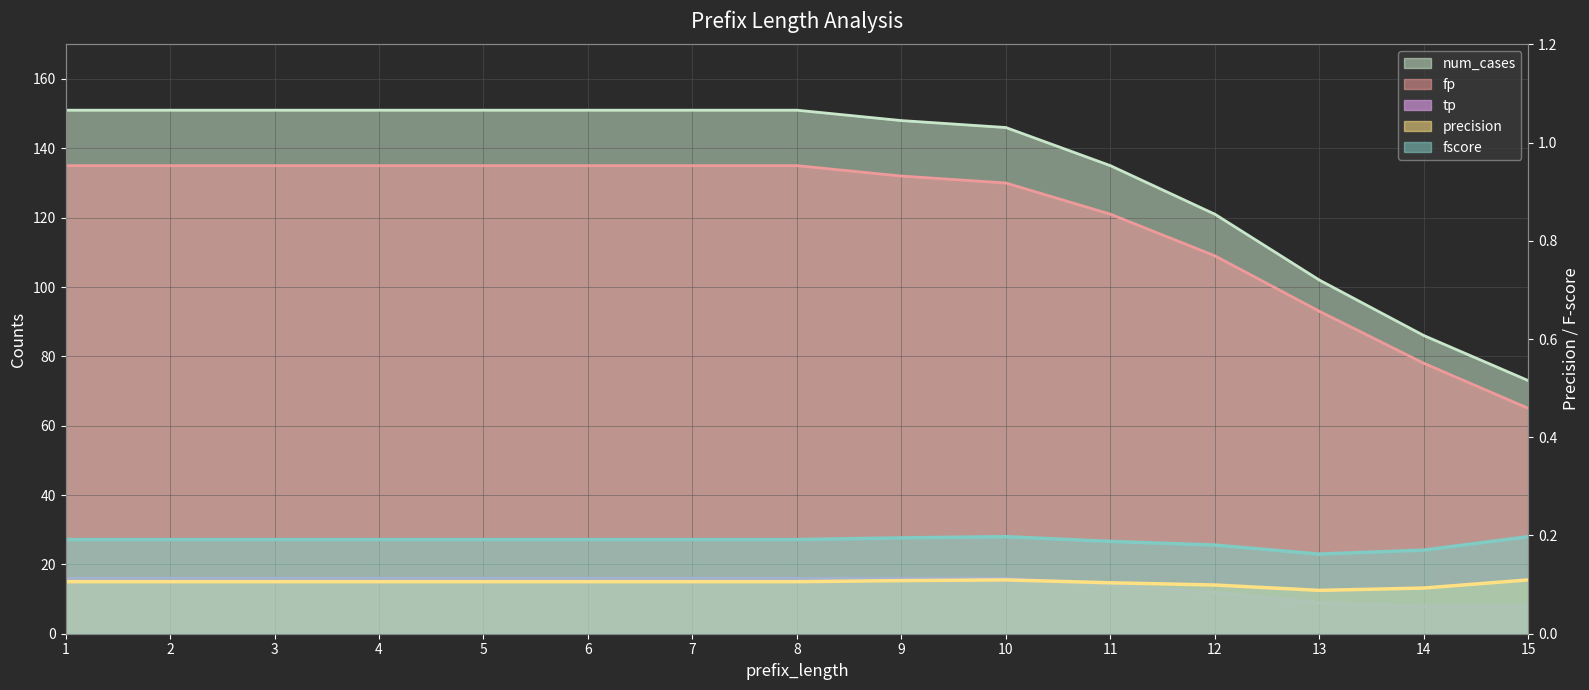

Rank the series by their maximum value, from lowest to highest.

precision, fscore, tp, fp, num_cases